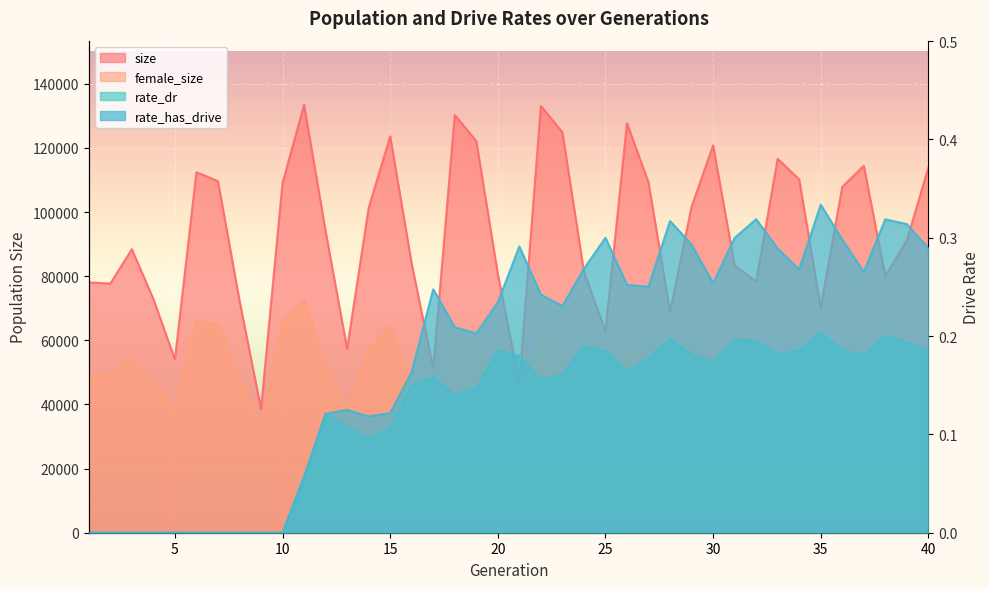

At how many categories does at least one series exceed 125110?

4